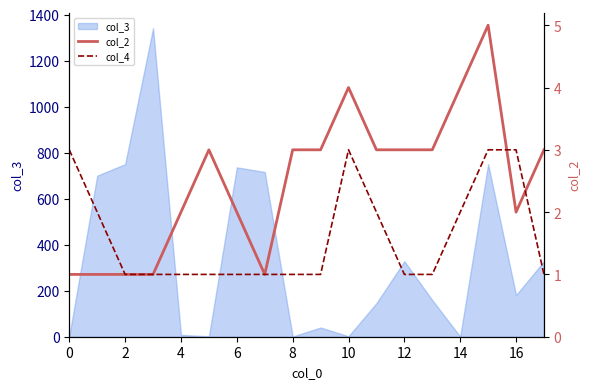

The value of col_3 at 16 is 181. True or false?

True